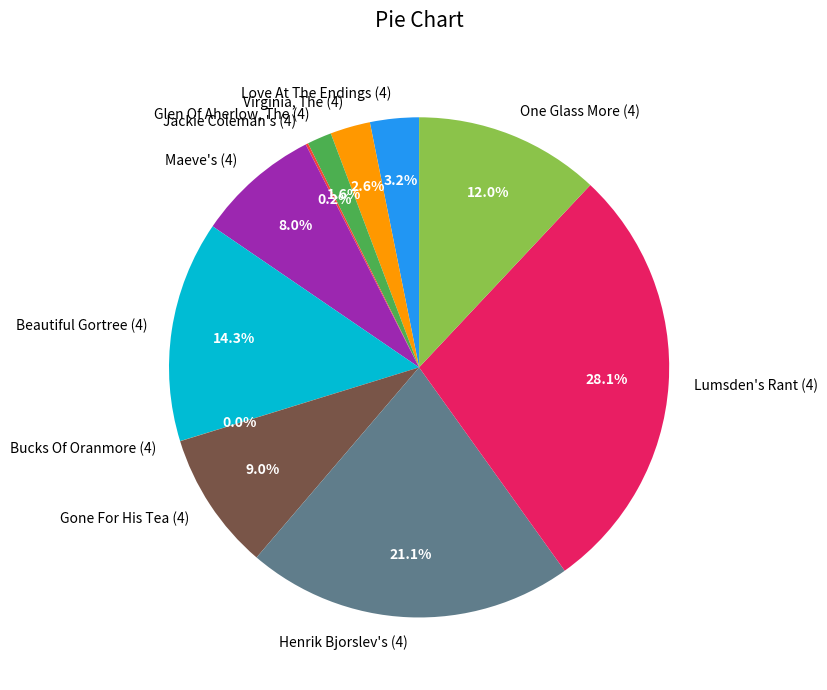

What is the largest slice in the pie chart?

Lumsden's Rant (4)